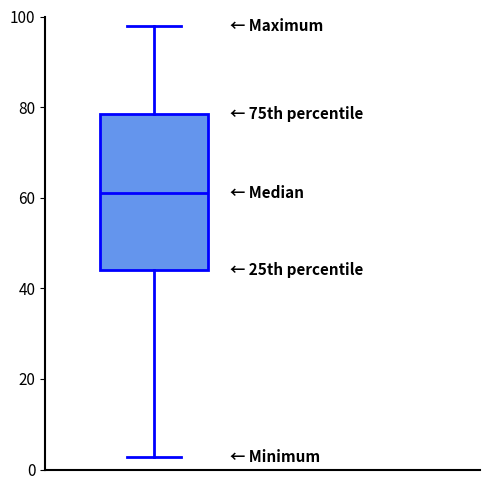

Read this box plot against the y-axis: the position of the median line, the range covered by the box, and the ends of both whiskers. The values are not printed on the chart, so give them approximately, as read against the axis.

median 62, box 44 to 78, whiskers 2 to 98